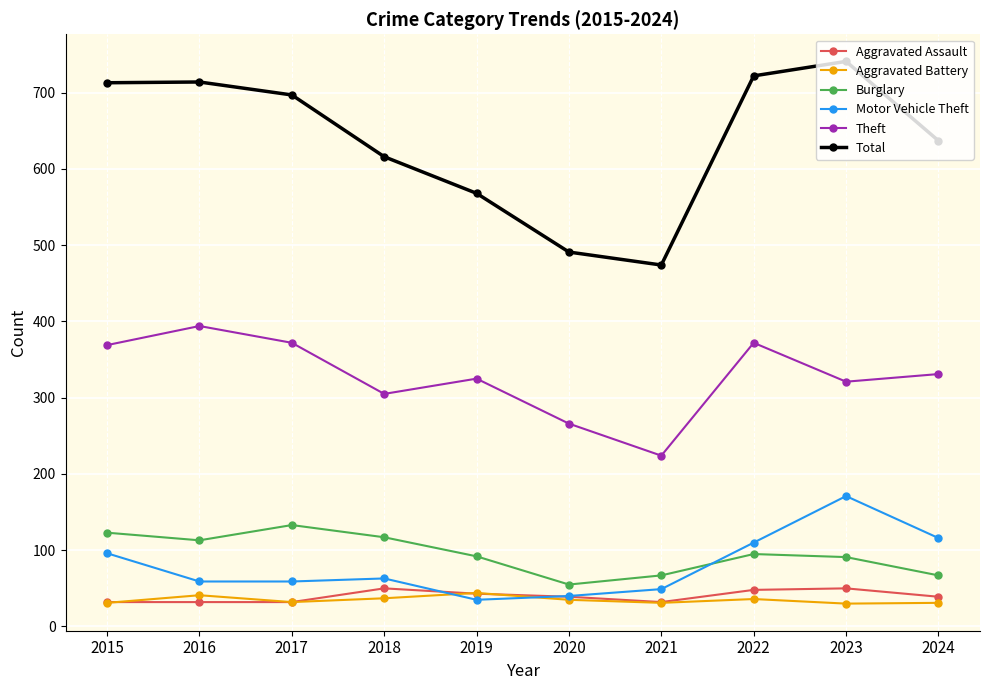

In Motor Vehicle Theft, how many points are higher than both neighbors (excluding endpoints)?

2